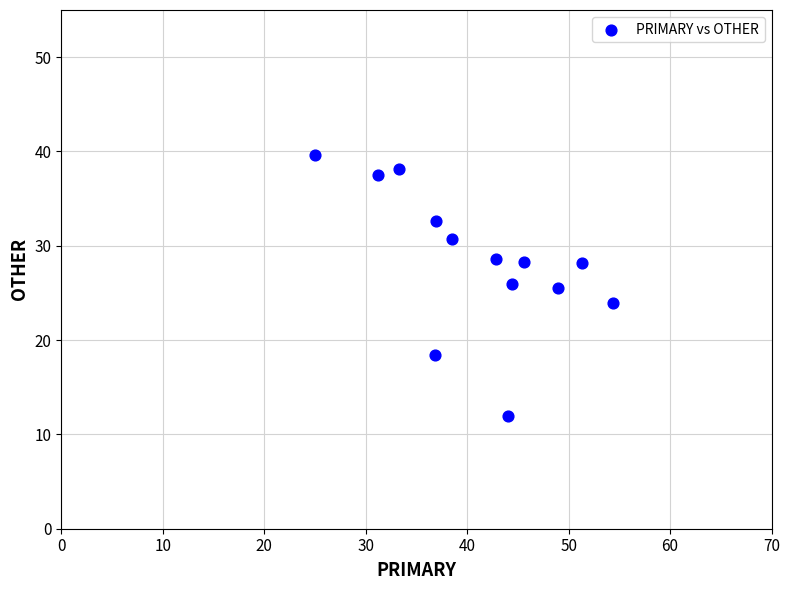

What is the range of Y values (max minus min)?

27.6